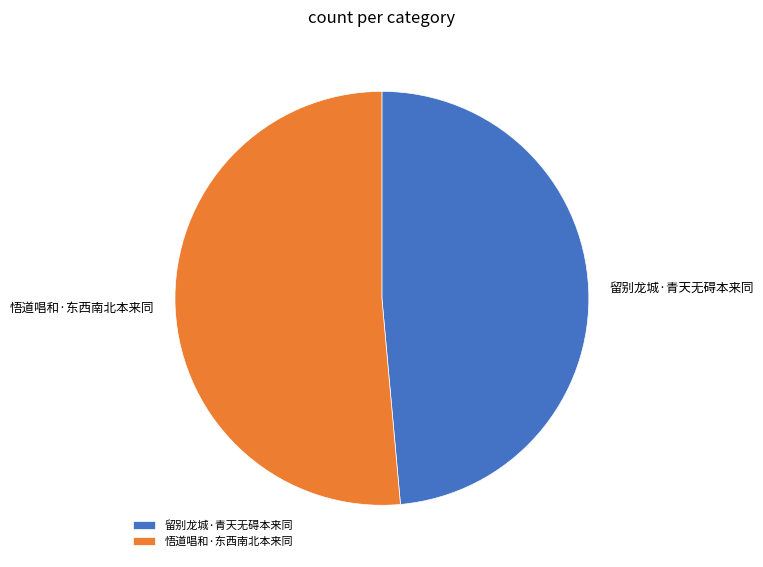

Which slice is the largest?

悟道唱和·东西南北本来同